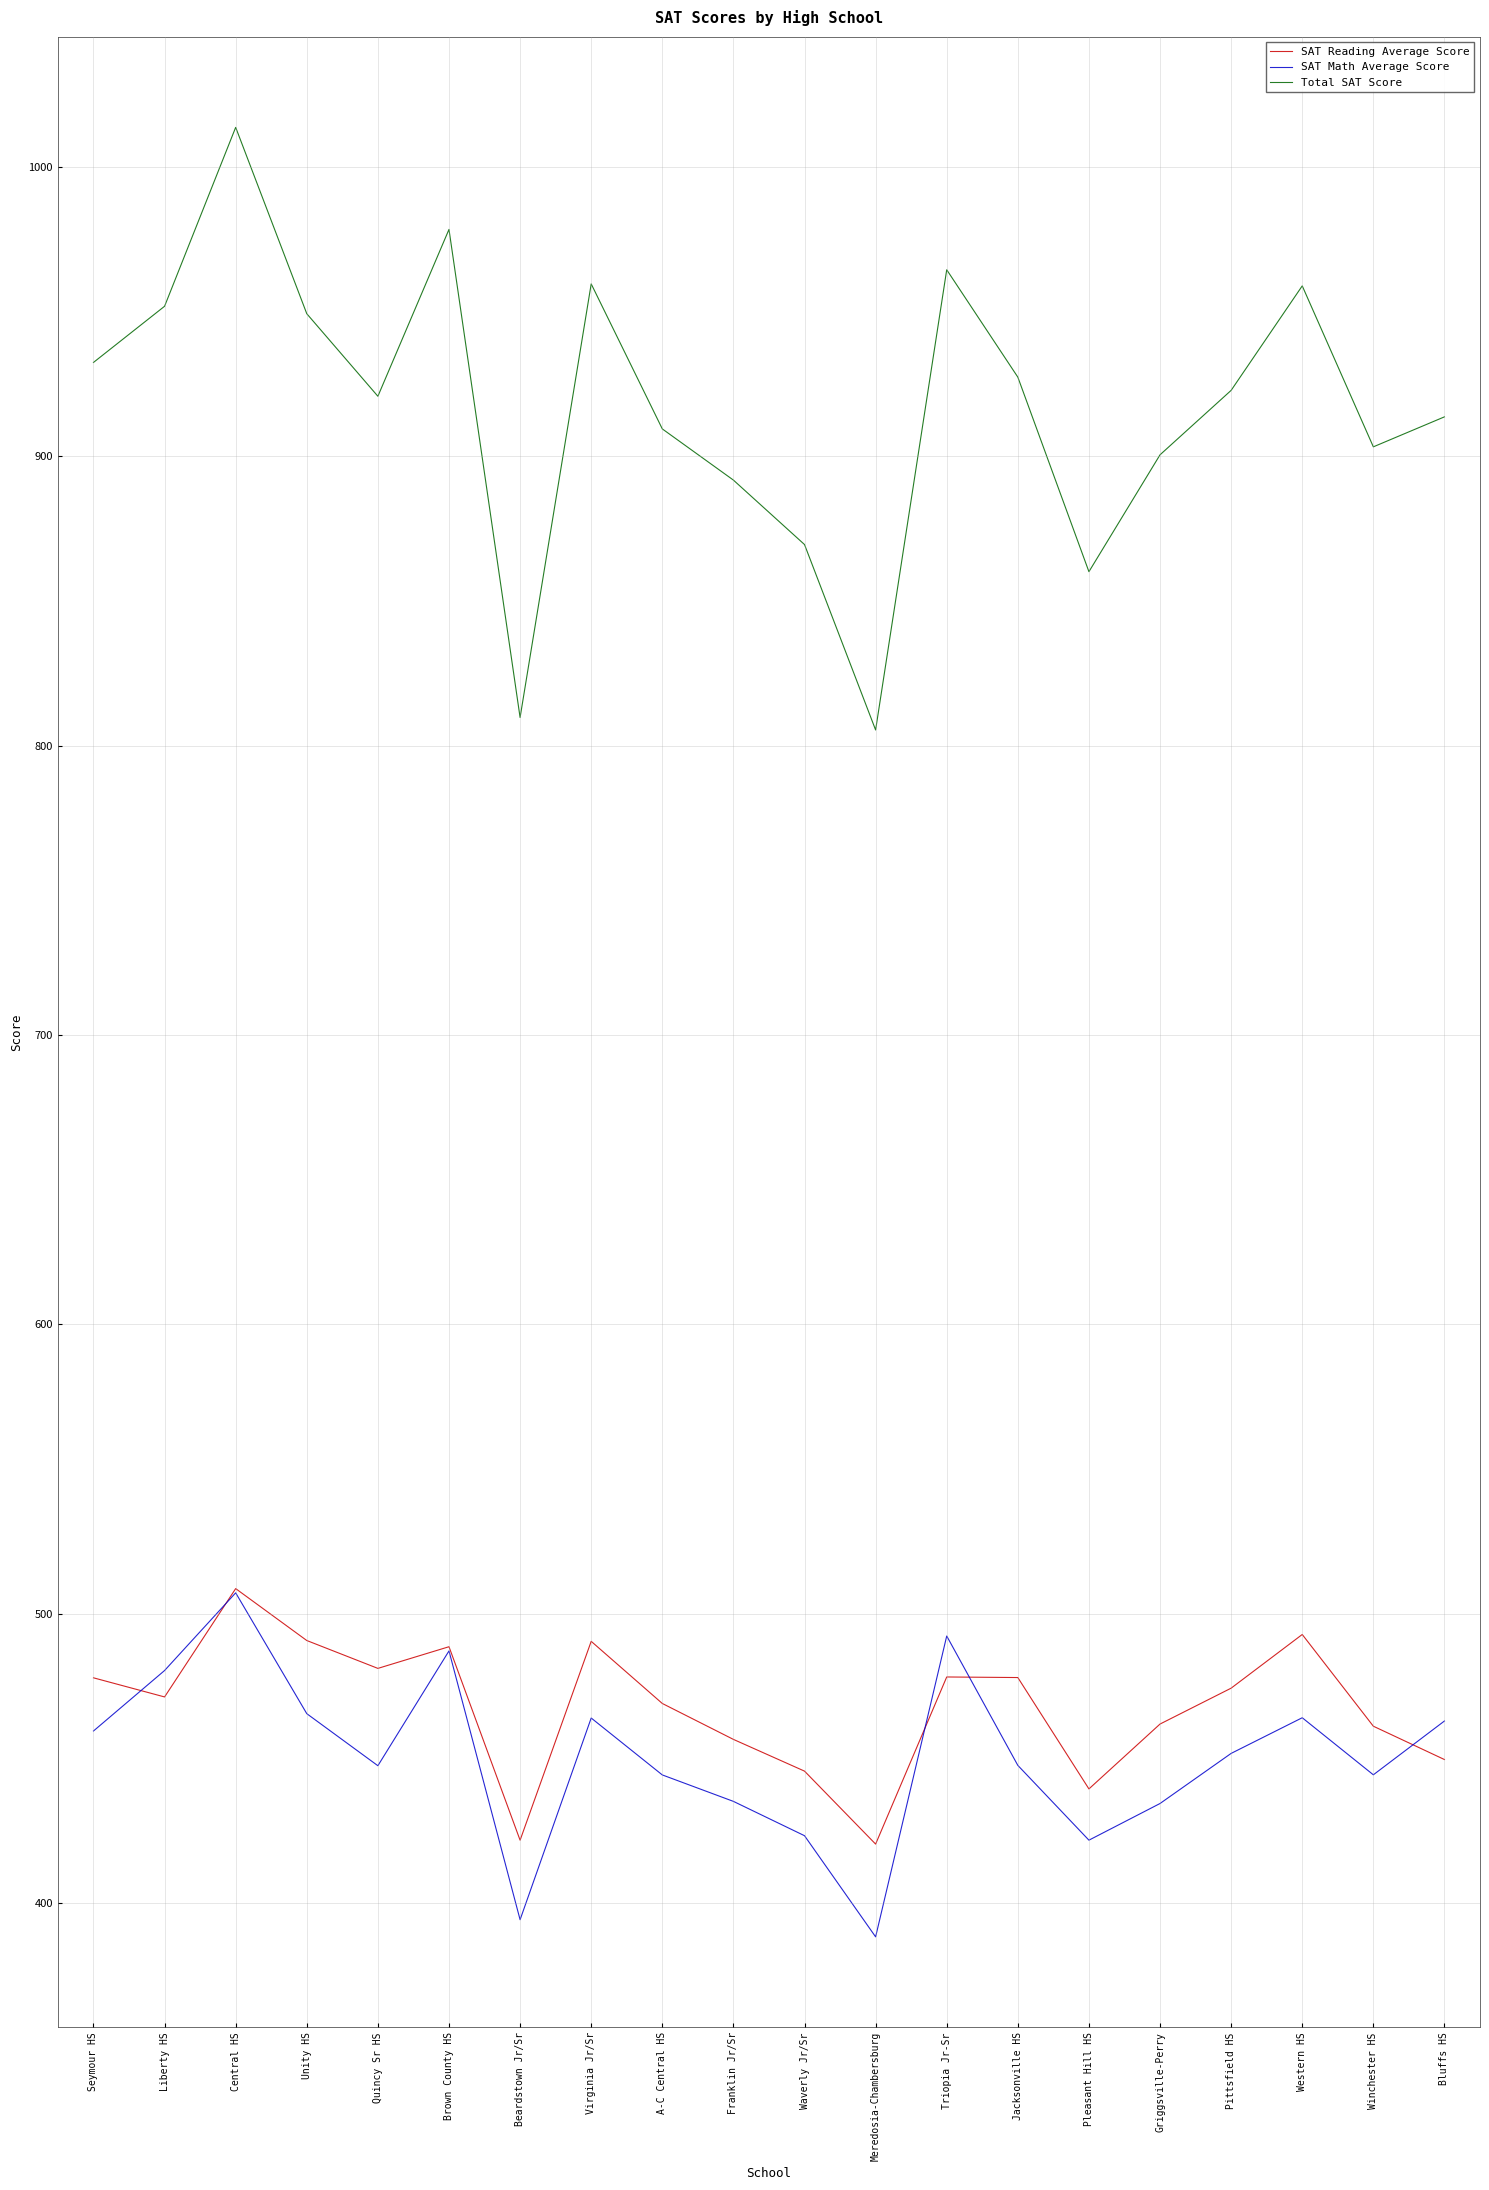

Between Pleasant Hill HS and Griggsville-Perry, which series saw the biggest shift?

Total SAT Score